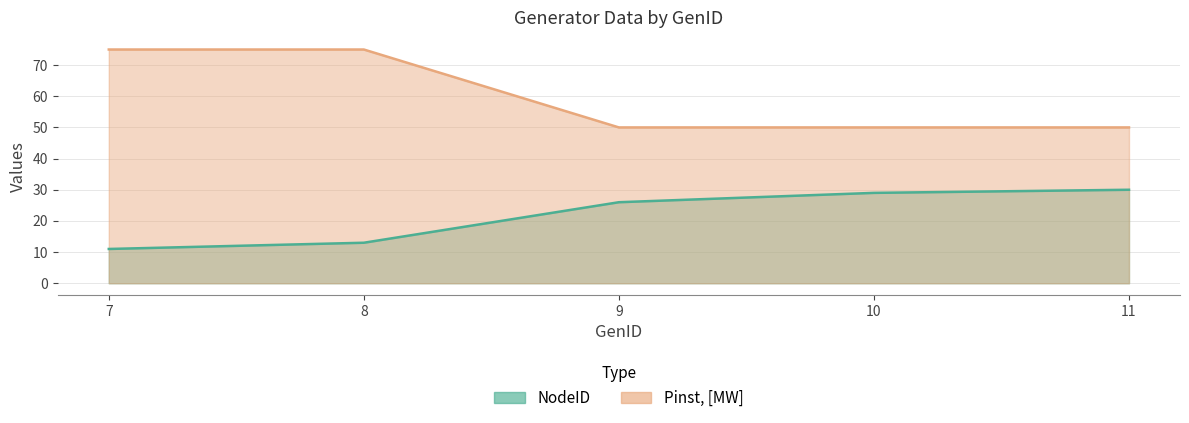

Which series has the largest range (max minus min)?

Pinst, [MW]